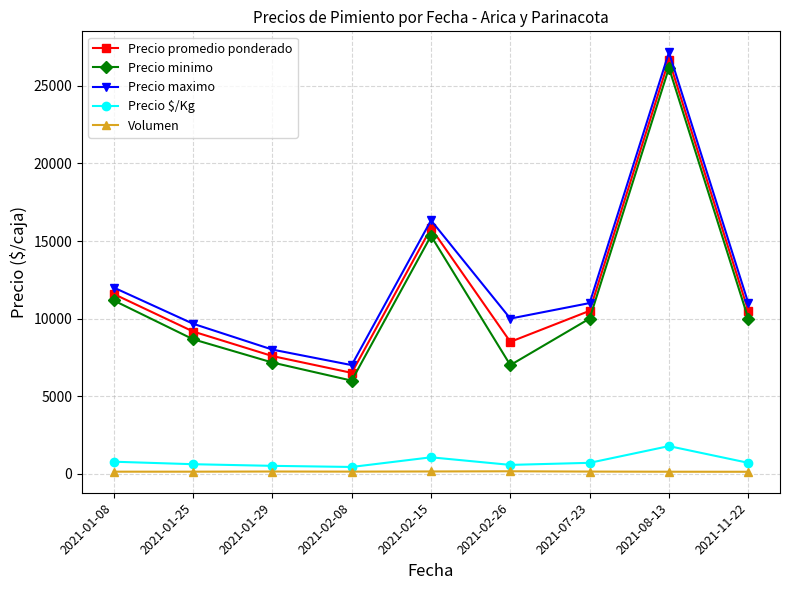

What are all the series names shown in the legend?

Precio promedio ponderado, Precio minimo, Precio maximo, Precio $/Kg, Volumen